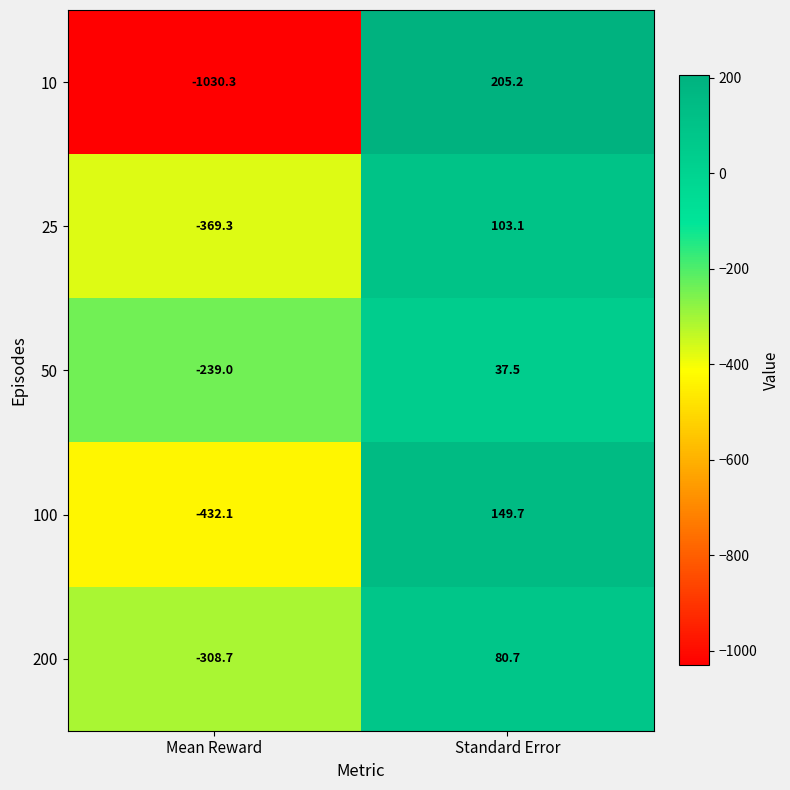

What is the maximum value shown in the chart?

205.2